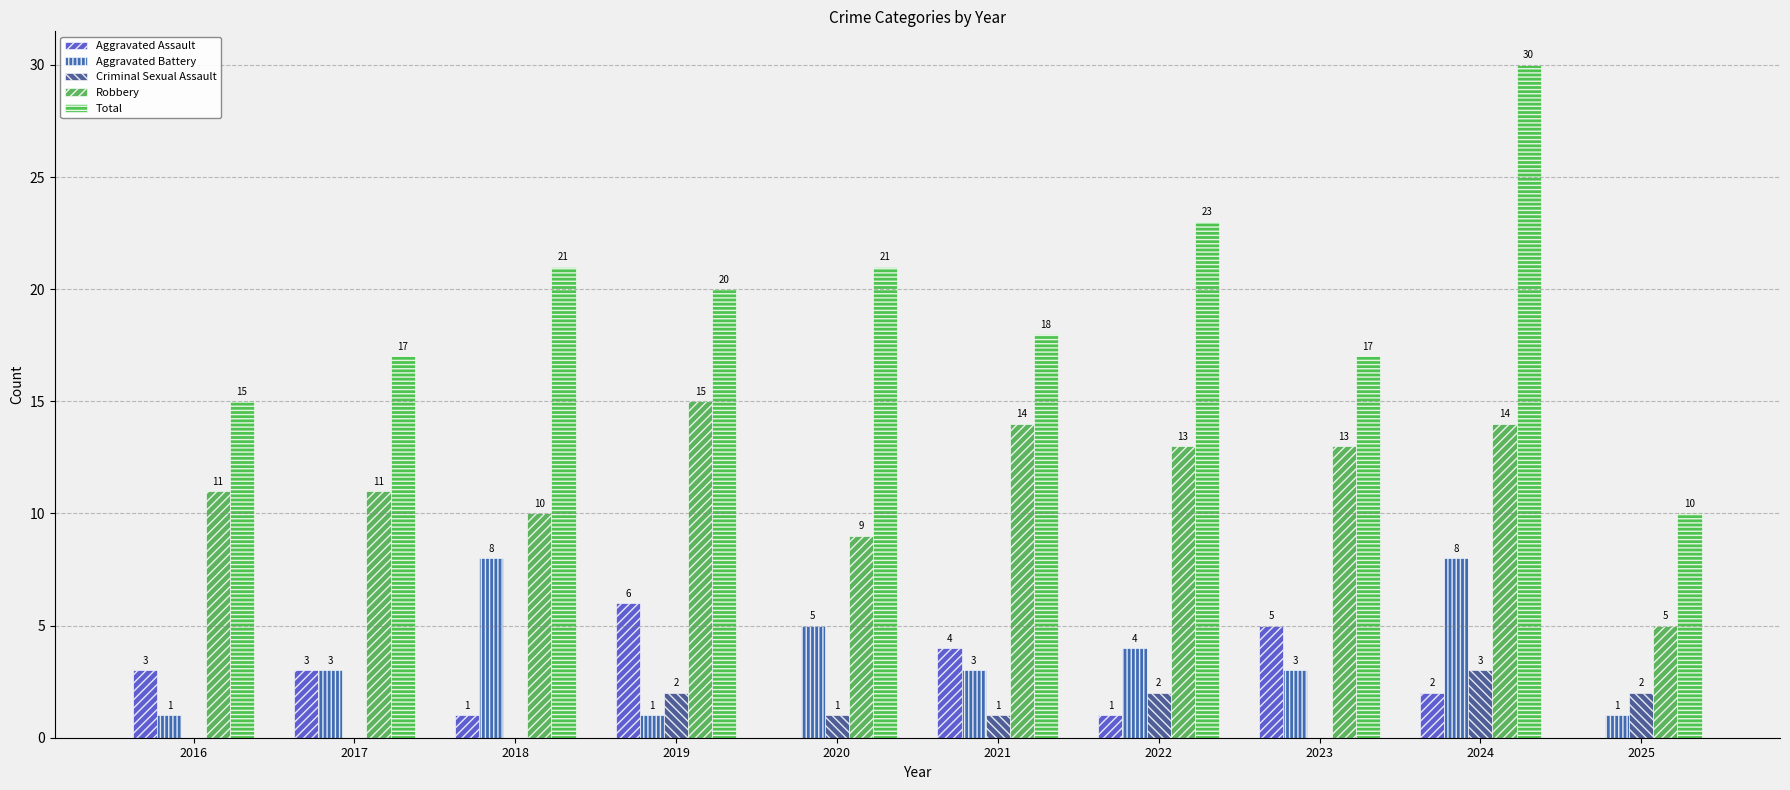

What is the difference between the Aggravated Assault values at 2017 and 2019?

3